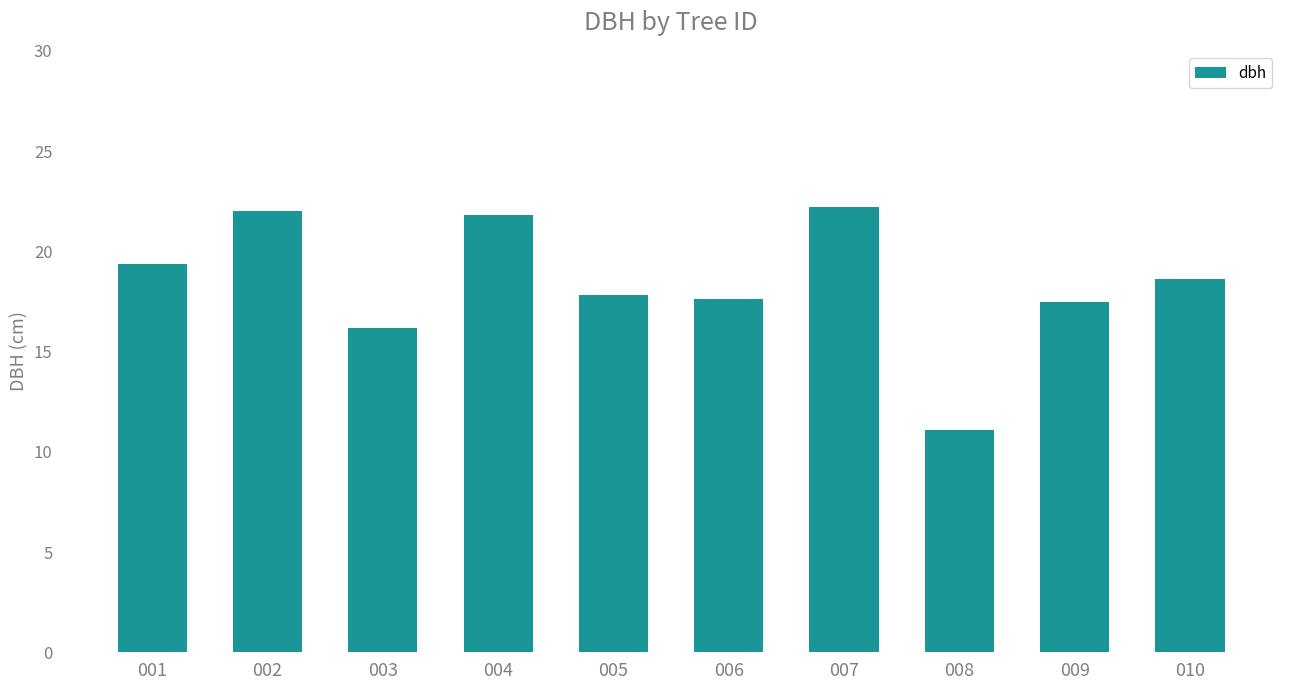

What is the difference between the values at 006 and 009?

0.2